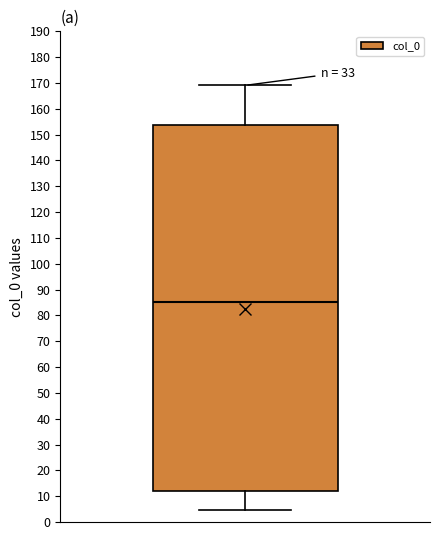

Transcribe this box plot: give where the median line is, the range the box spans, and where the two whiskers end, as read against the y-axis. The values are not printed on the chart, so give them approximately, as read against the axis.

median 85, box 12 to 154, whiskers 4 to 169